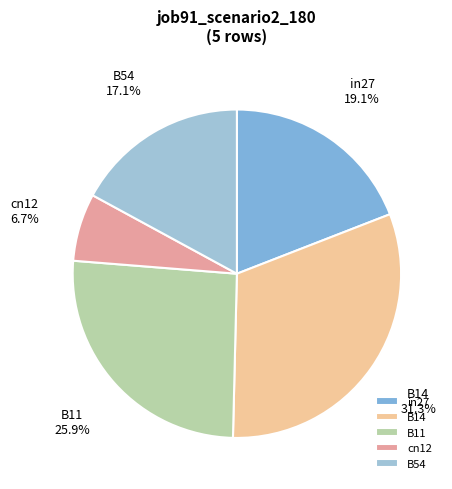

True or false: B14 accounts for 31% of the total.

True